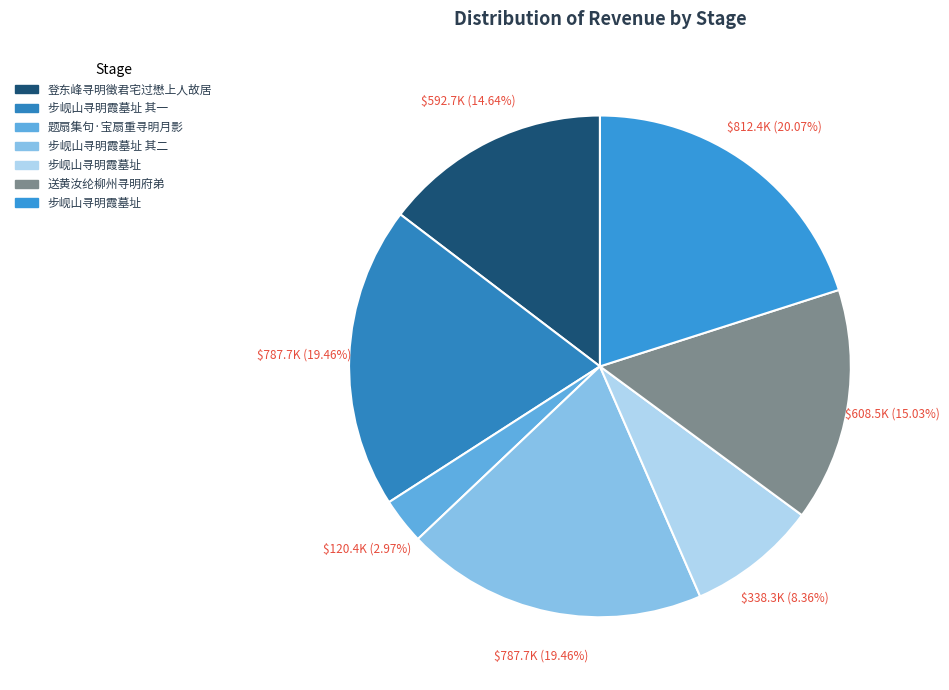

What is the largest slice in the pie chart?

步岘山寻明霞墓址